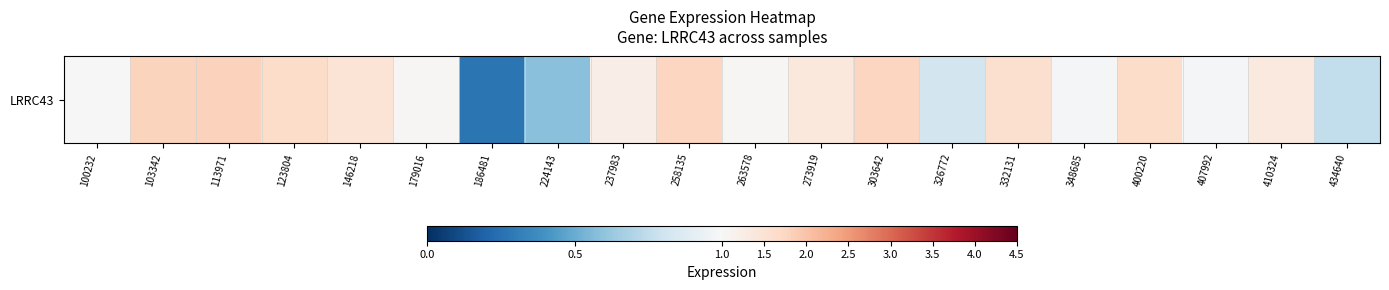

How many data points are above 1?

14